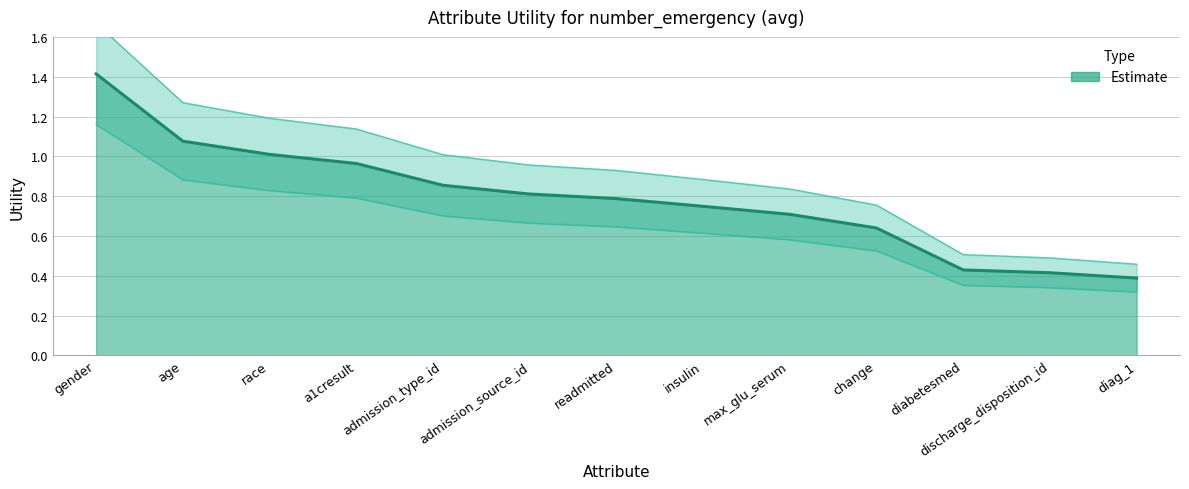

Reading left to right, list all the values displayed in this chart.

gender=1.4	age=1.1	race=1.0	a1cresult=1.0	admission_type_id=0.9	admission_source_id=0.8	readmitted=0.8	insulin=0.7	max_glu_serum=0.7	change=0.6	diabetesmed=0.4	discharge_disposition_id=0.4	diag_1=0.4